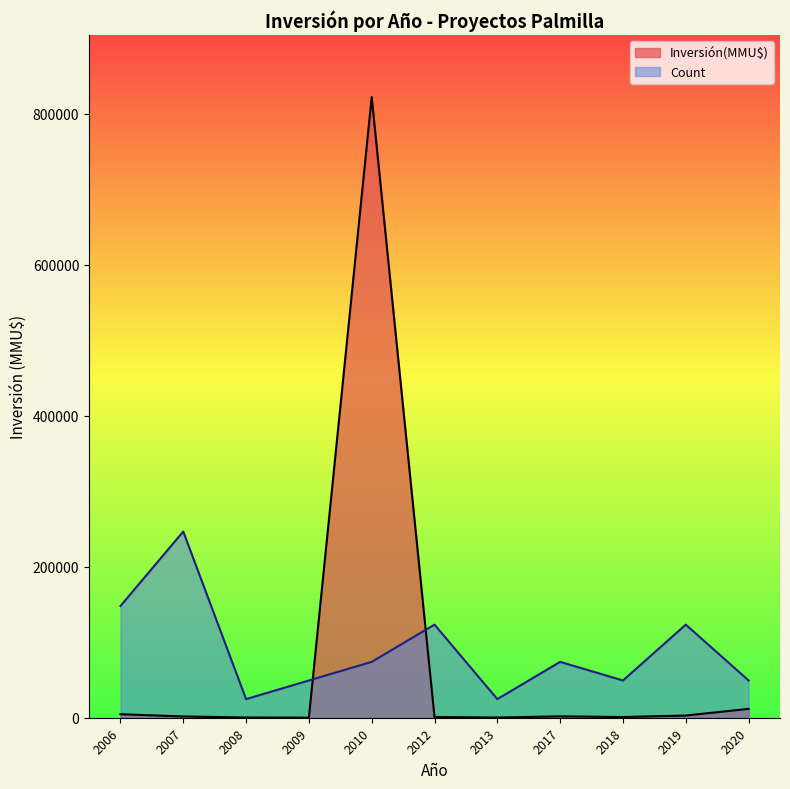

Is it true that Count equals 0 at 2020?

False